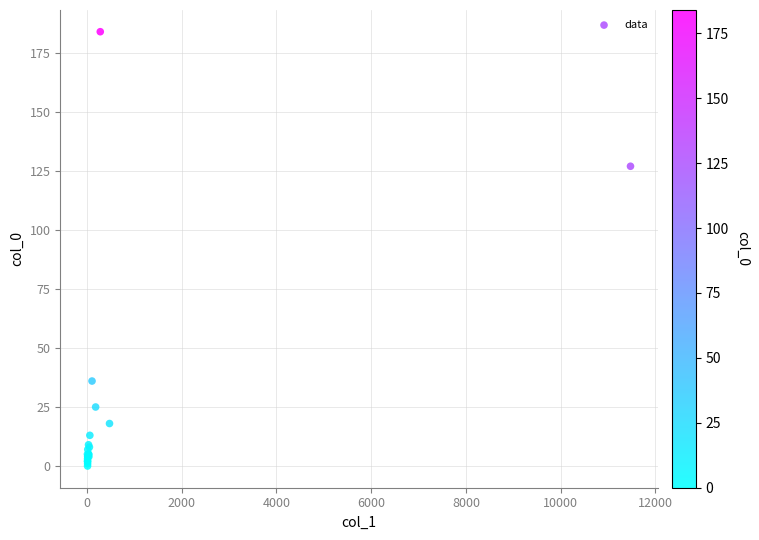

What Y value in the scatter plot is closest to 92?

127